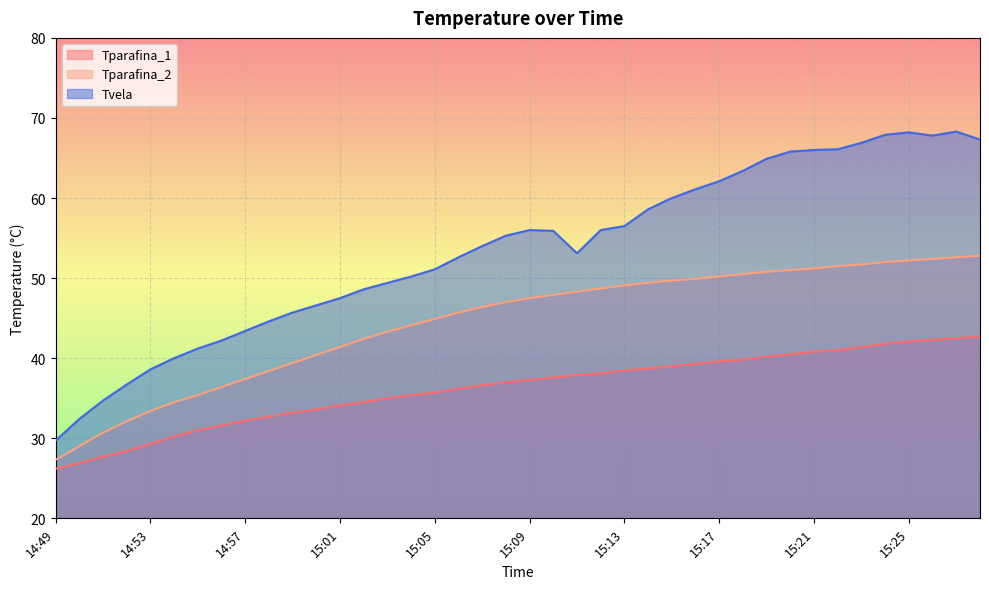

Between 14:58 and 15:09, which is larger?

15:09